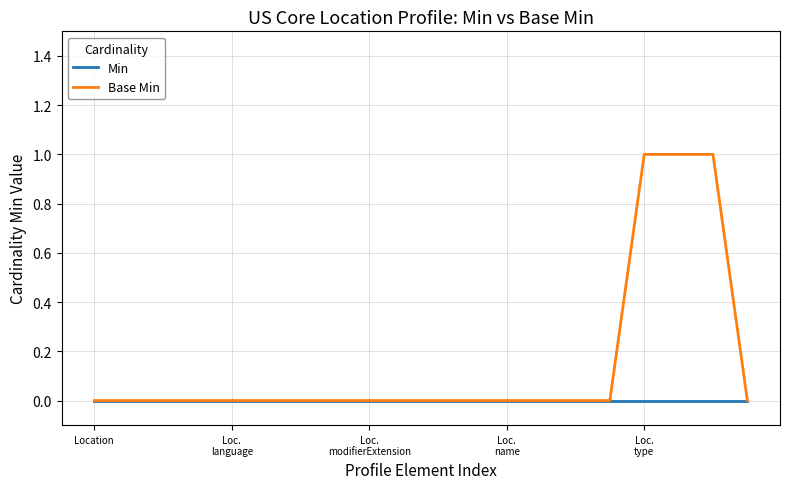

List the series in order of their overall mean, highest first.

Base Min, Min